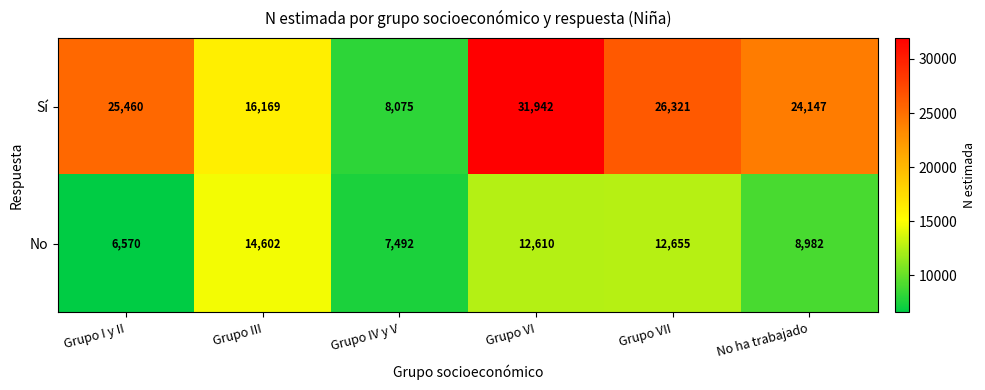

Which label corresponds to the largest value in the chart?

Grupo VI